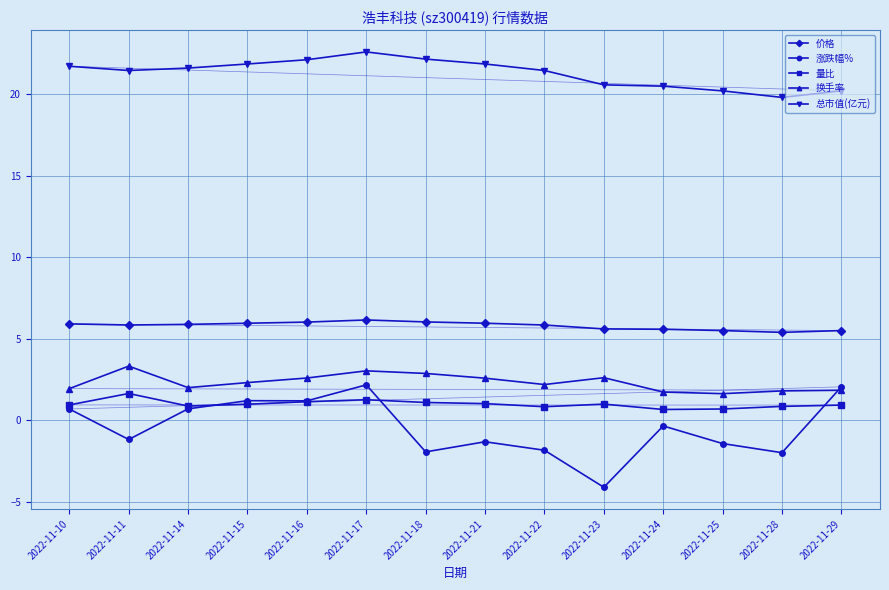

What are all the series names shown in the legend?

价格, 涨跌幅%, 量比, 换手率, 总市值(亿元)